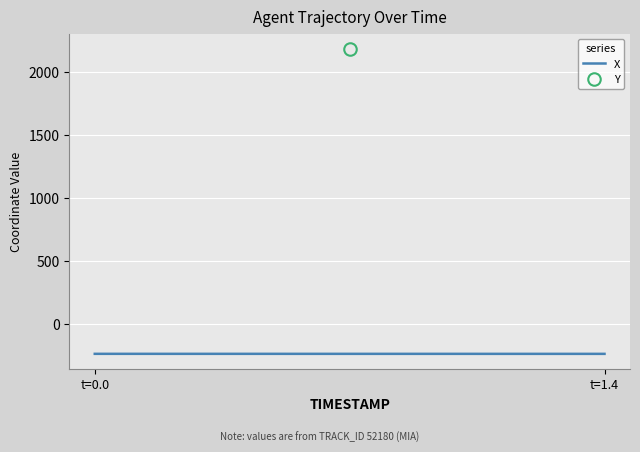

Which category has the highest value across all series?

t=0.0